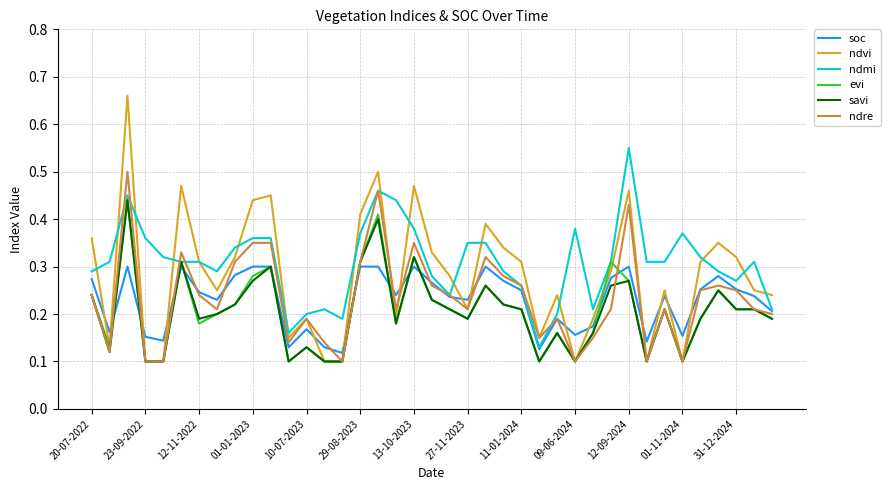

Does the chart have visible grid lines?

Yes